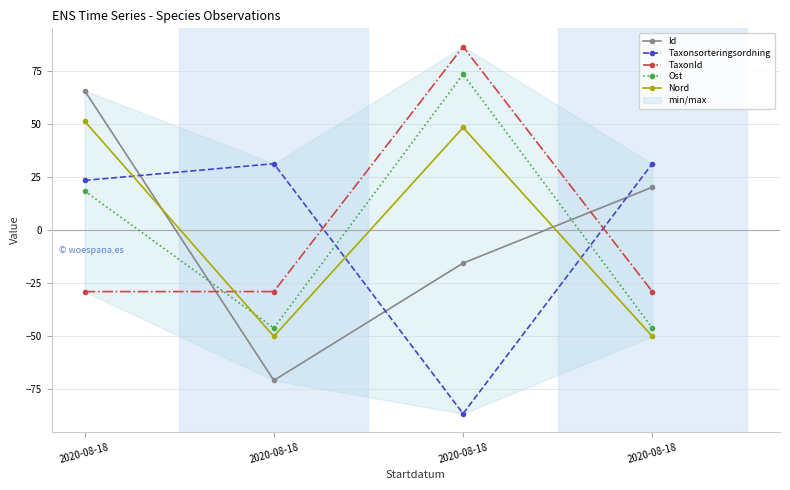

What are all the series names shown in the legend?

Id, Taxonsorteringsordning, TaxonId, Ost, Nord